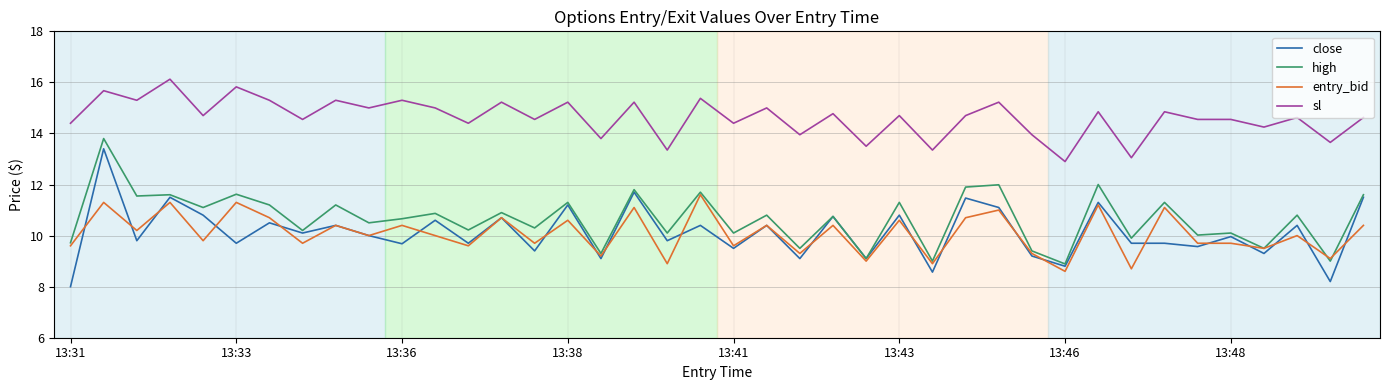

What is the maximum value shown in the chart?

16.1